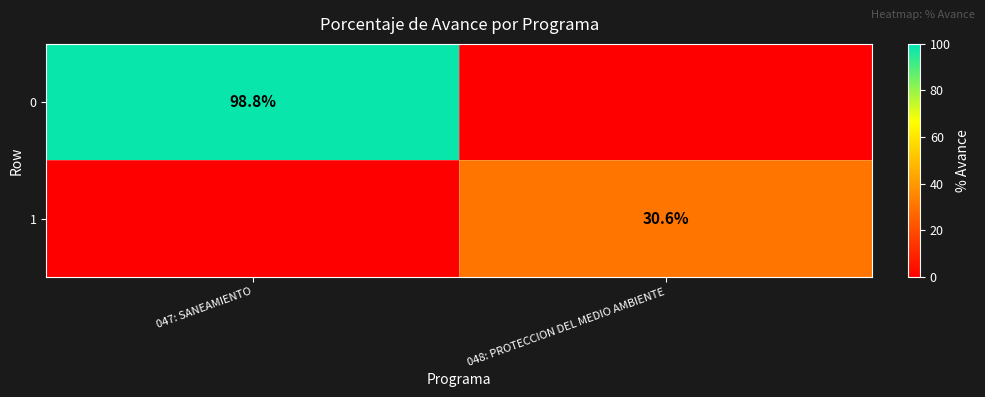

At which category is the sum across all series the highest?

047: SANEAMIENTO